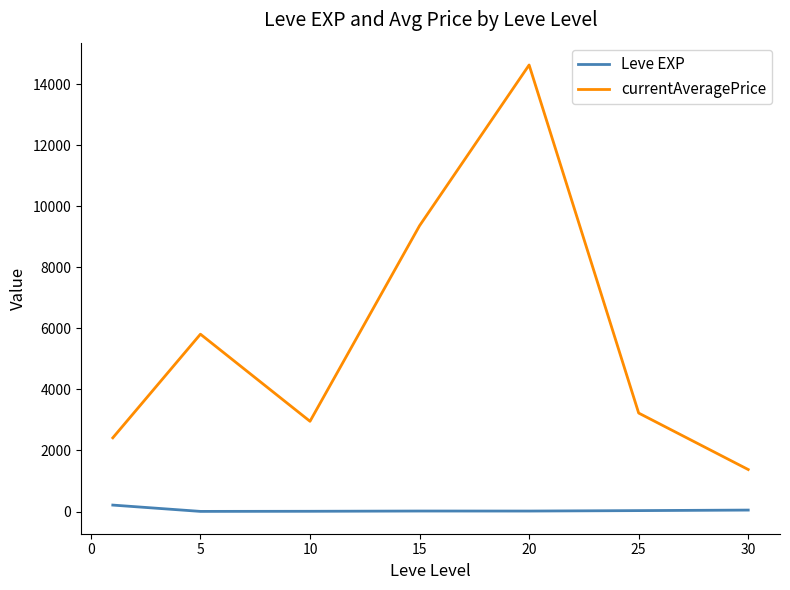

True or false: Leve EXP and currentAveragePrice cross at least once.

False